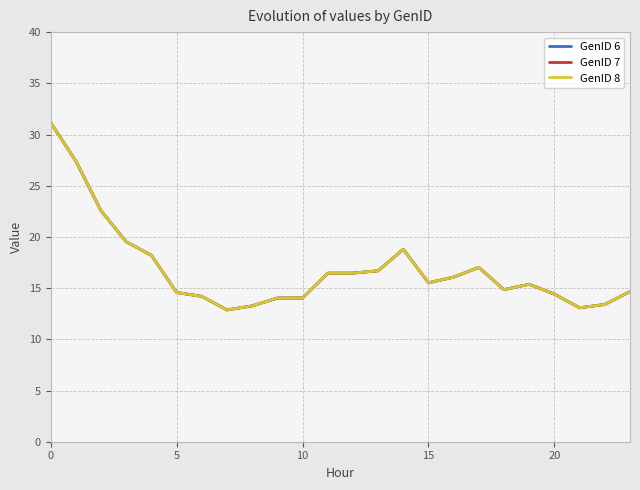

Does the chart have visible grid lines?

Yes